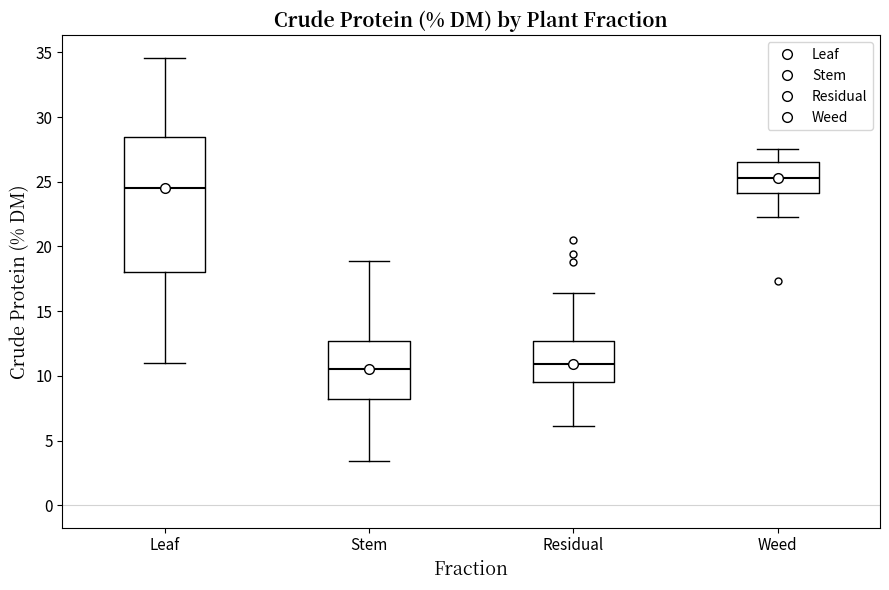

Reading left to right, transcribe this box plot: for each box, give where its median line is, the range the box spans, and where its two whiskers end, as read against the y-axis. The values are not printed on the chart, so give them approximately, as read against the axis.

Leaf: median 24.5, box 18.0 to 28.5, whiskers 11.0 to 34.5
Stem: median 10.5, box 8.0 to 12.5, whiskers 3.5 to 19.0
Residual: median 11.0, box 9.5 to 12.5, whiskers 6.0 to 16.5
Weed: median 25.5, box 24.0 to 26.5, whiskers 22.5 to 27.5